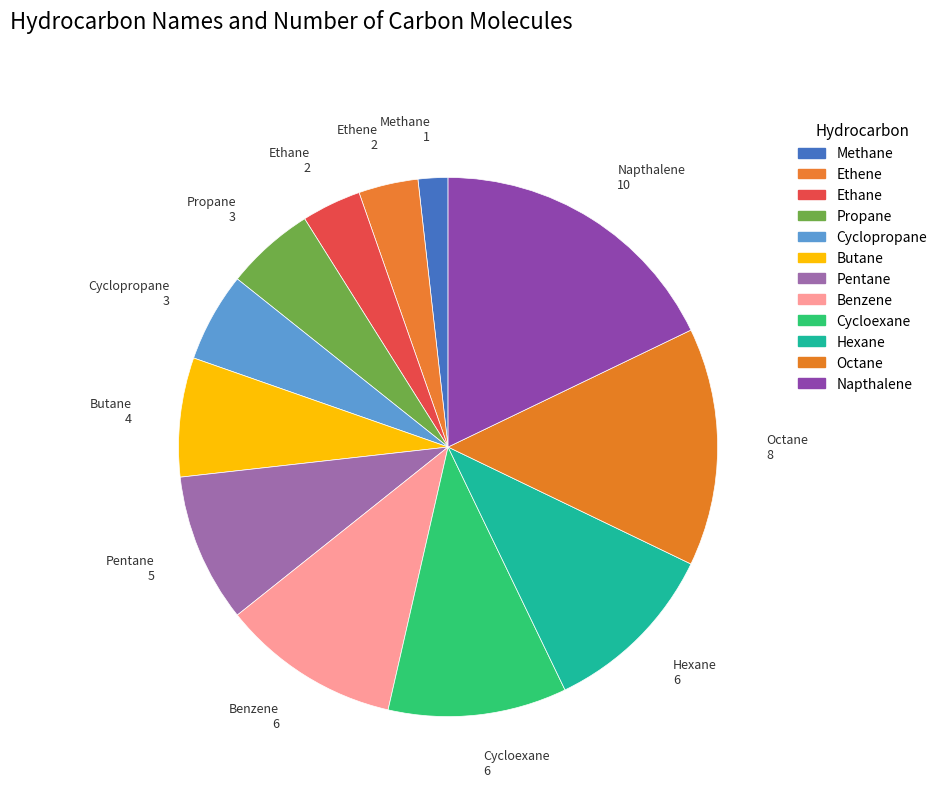

How many segments does this pie chart have?

12